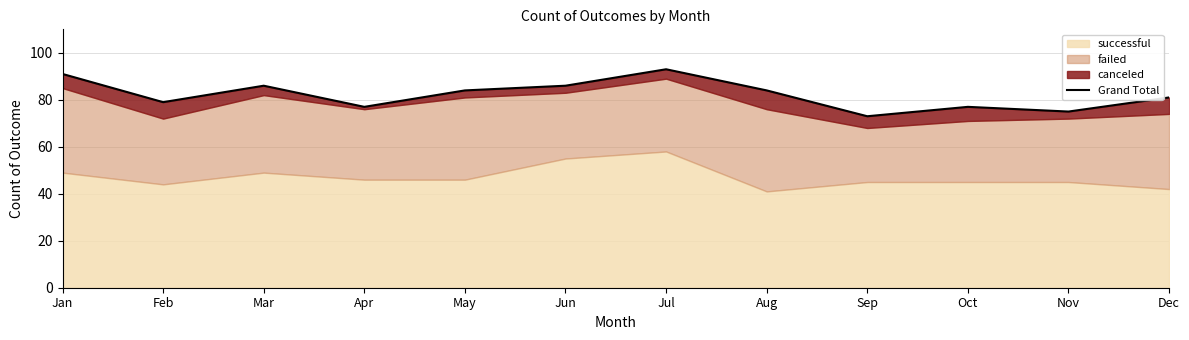

What is the average value?

82